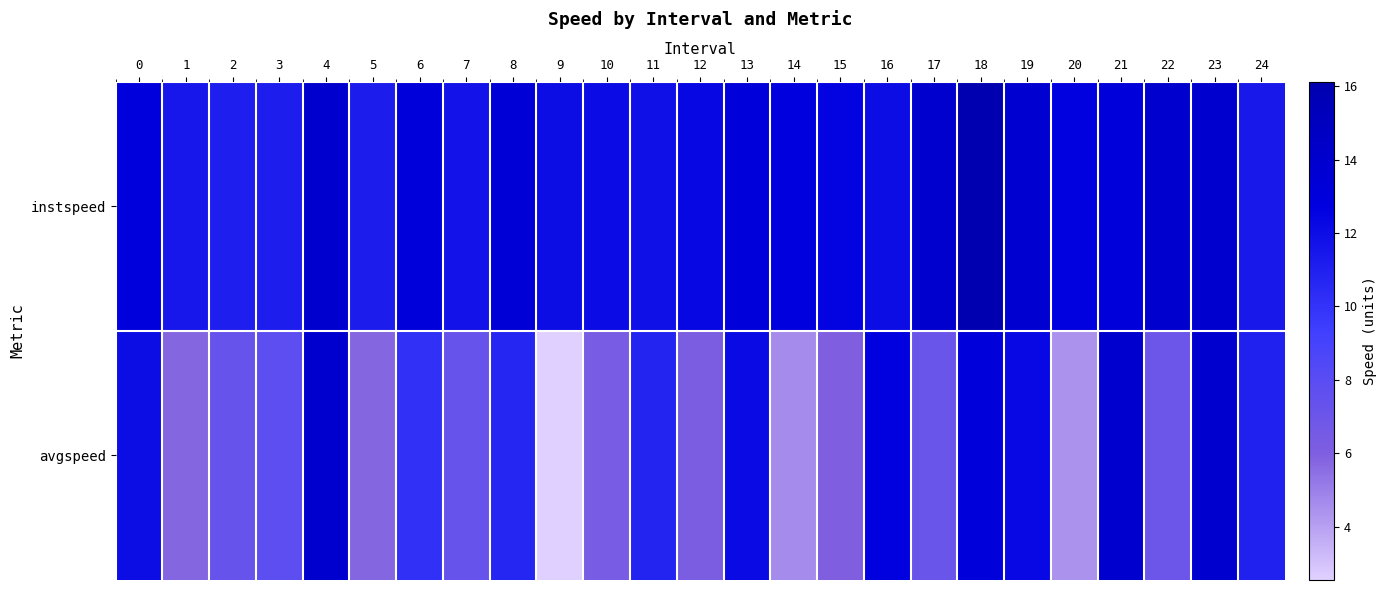

Count the number of data series in this chart.

2